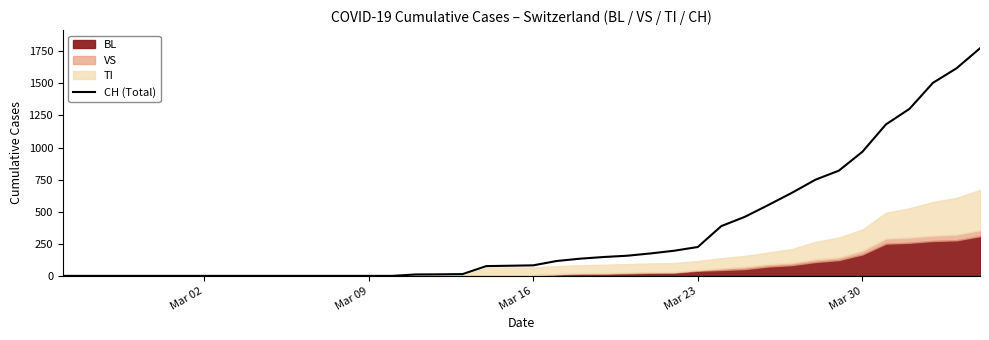

Is it true that the value at 38 is 740?

False